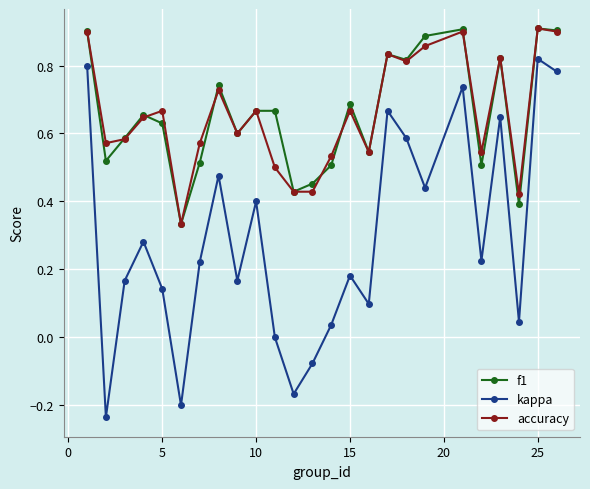

How many distinct data groups are displayed?

3